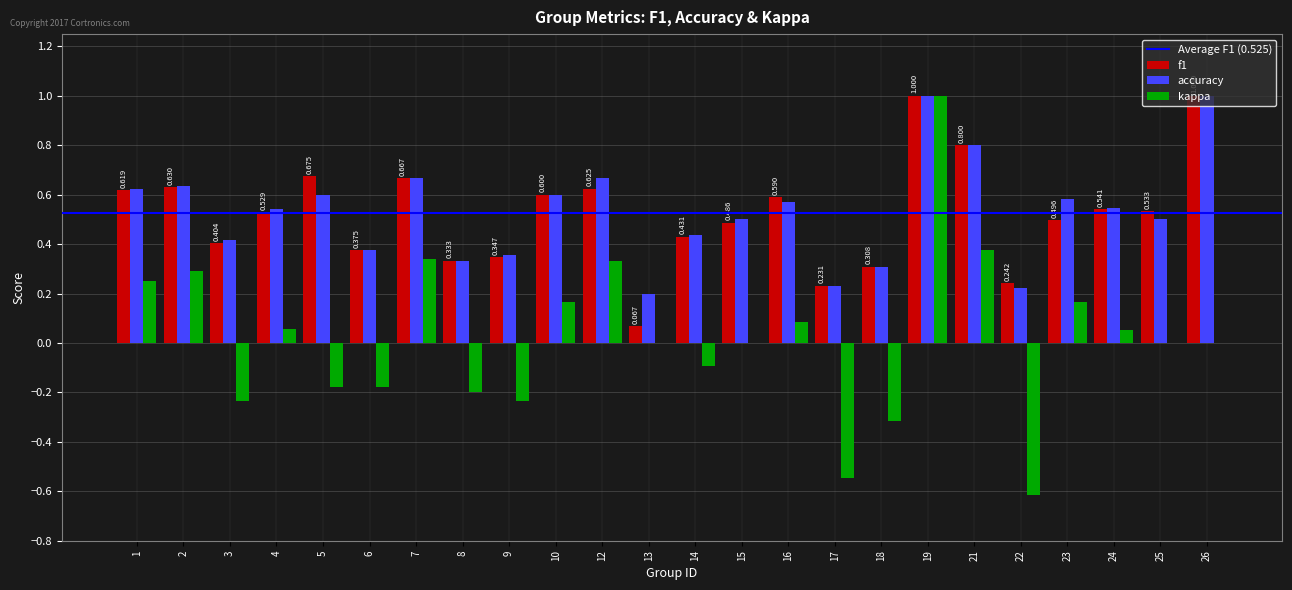

Count the number of categories in the chart.

24